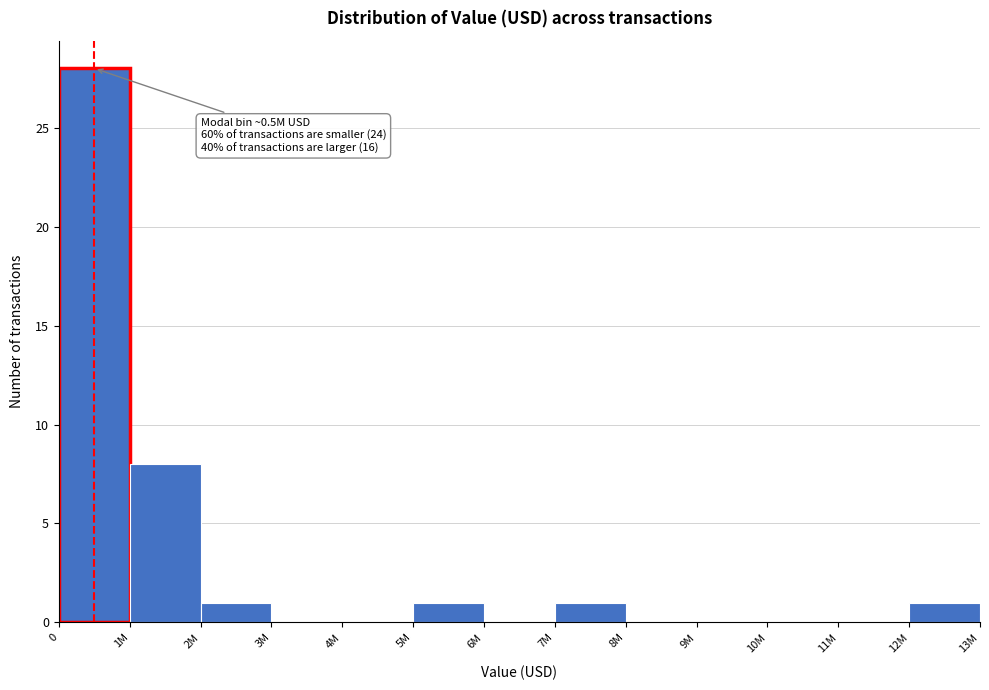

Reading left to right, list all the values displayed in this chart.

0=28	1M=8	2M=1	3M=0	4M=0	5M=1	6M=0	7M=1	8M=0	9M=0	10M=0	11M=0	12M=1